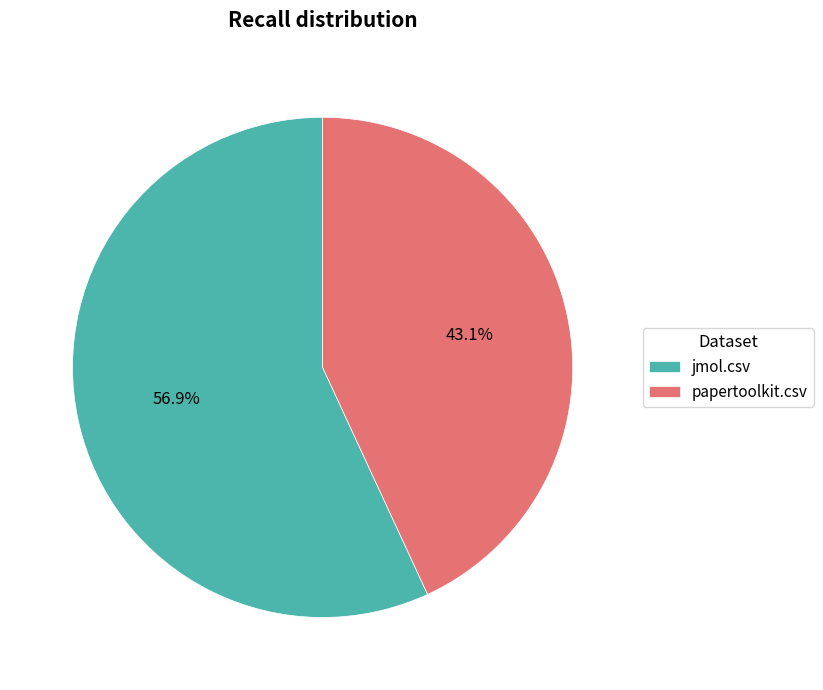

What is the majority slice?

jmol.csv